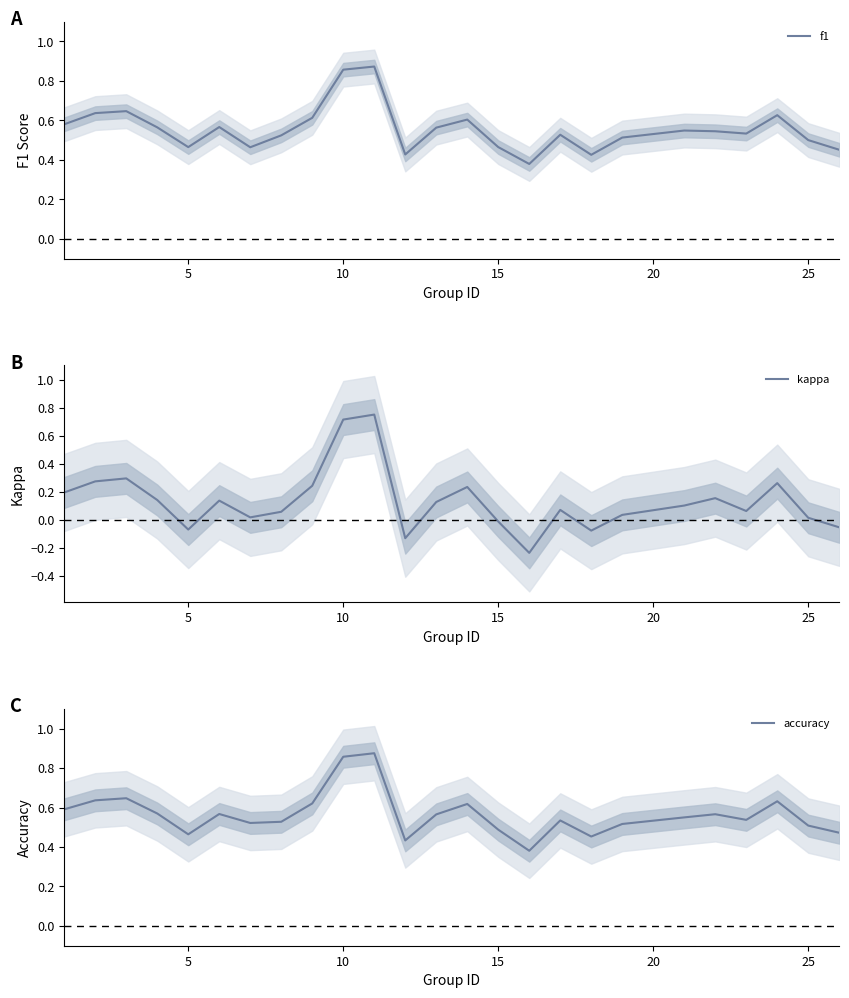

What is the lowest value of the f1 series?

0.4